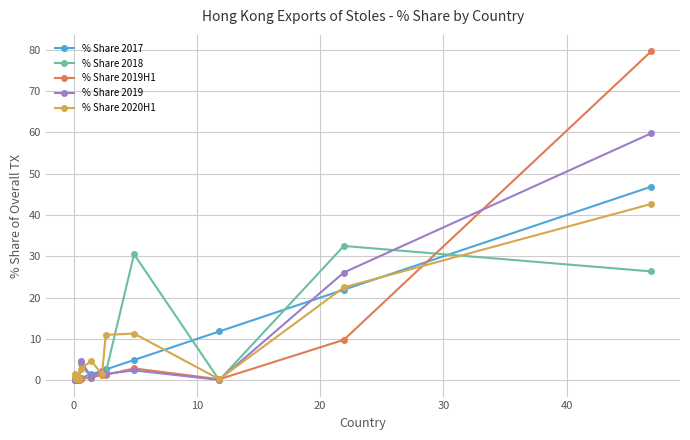

Which series has the largest range (max minus min)?

% Share 2019H1